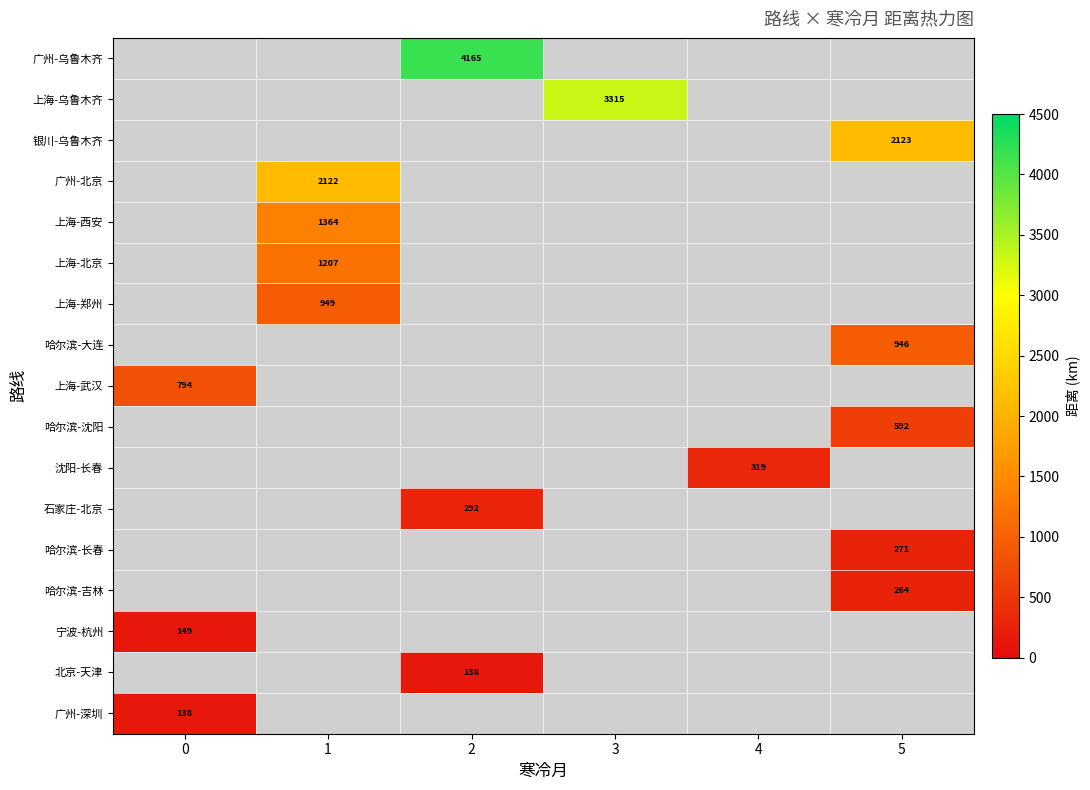

Which has a higher value, 5 or 3?

3